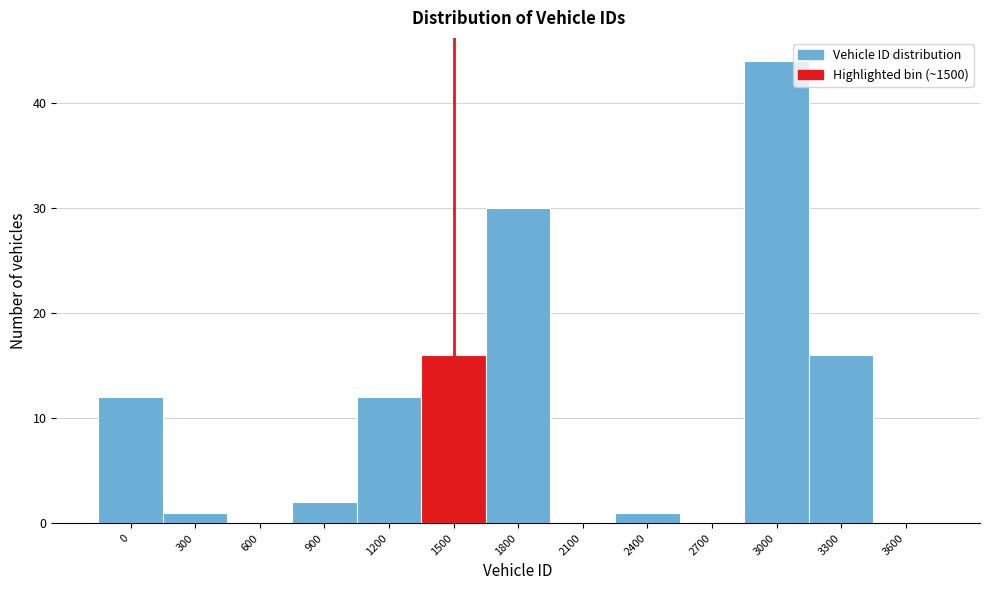

Reading right to left, extract all data points from this chart.

3600=0	3300=16	3000=44	2700=0	2400=1	2100=0	1800=30	1500=16	1200=12	900=2	600=0	300=1	0=12